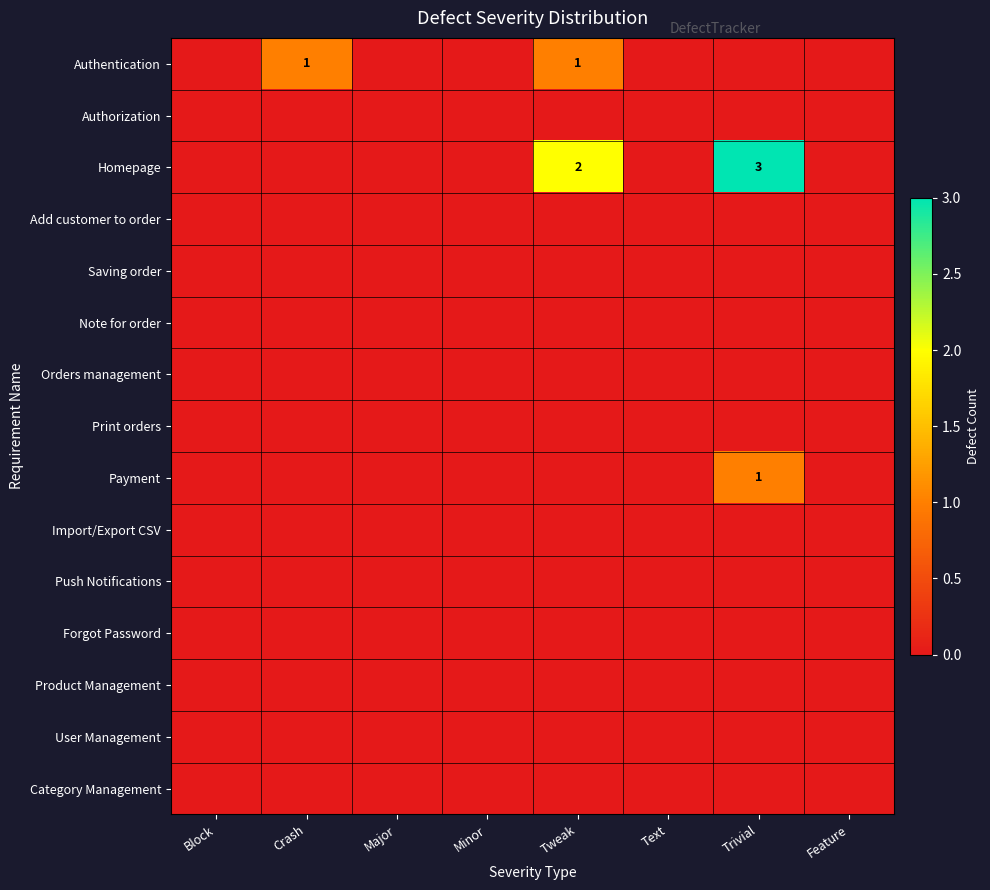

List the labels in order of Product Management value, largest first.

Block, Crash, Major, Minor, Tweak, Text, Trivial, Feature